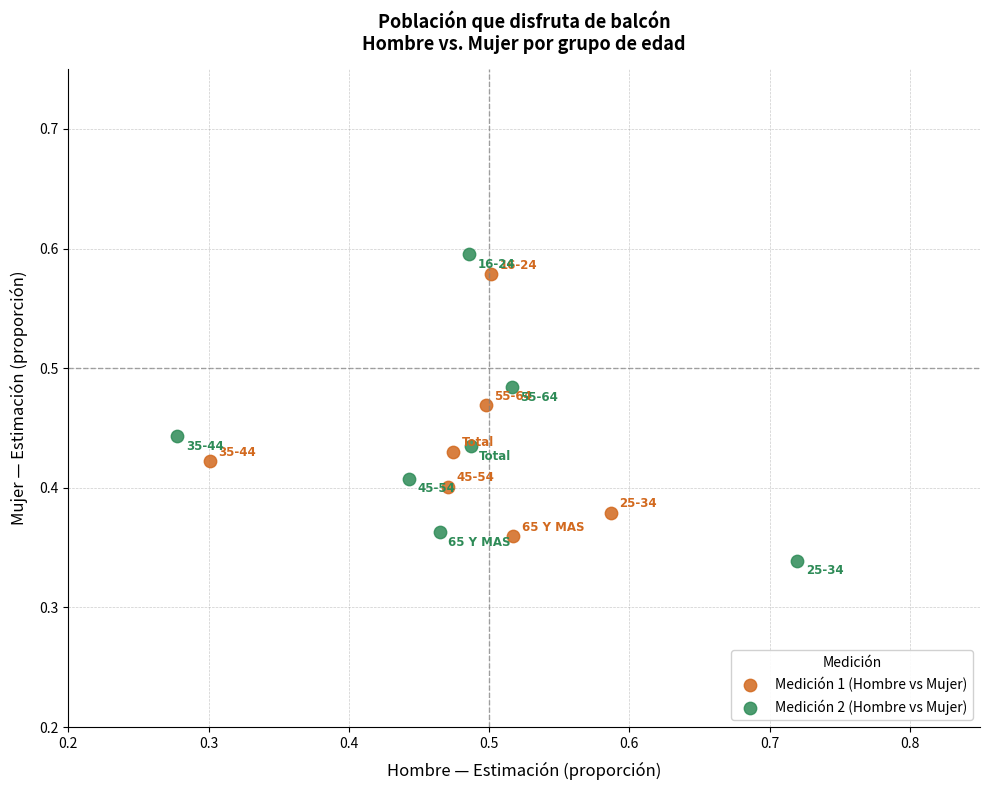

Which series has the widest spread of Y values?

Medición 2 (Hombre vs Mujer)